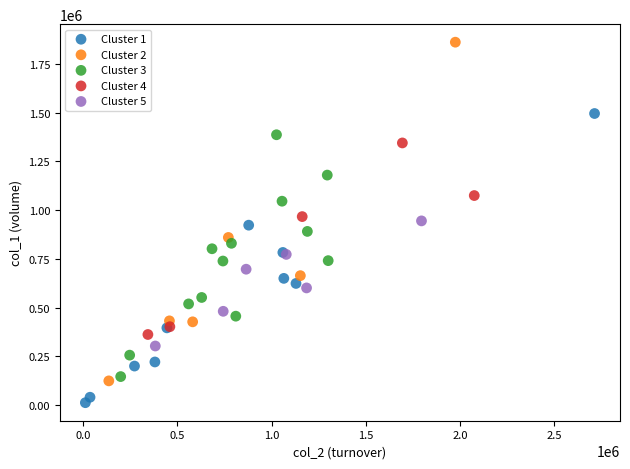

Which series contains the lowest Y value?

Cluster 1